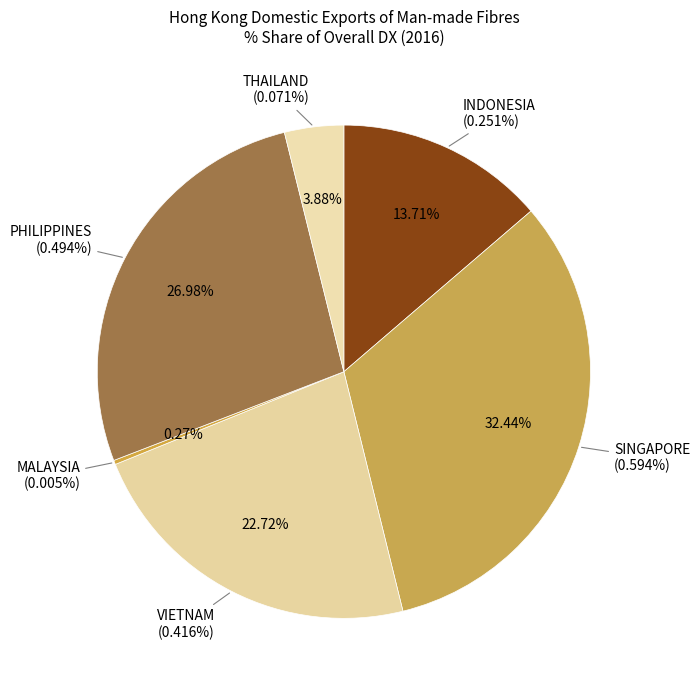

How many slices are in this pie chart?

6